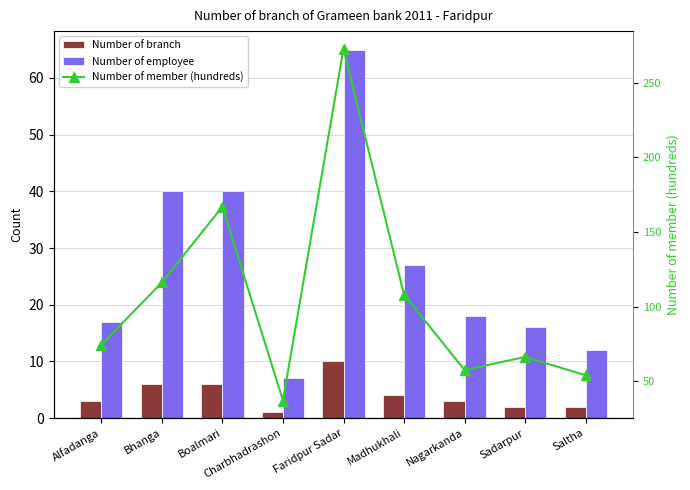

Are the bars horizontal?

No